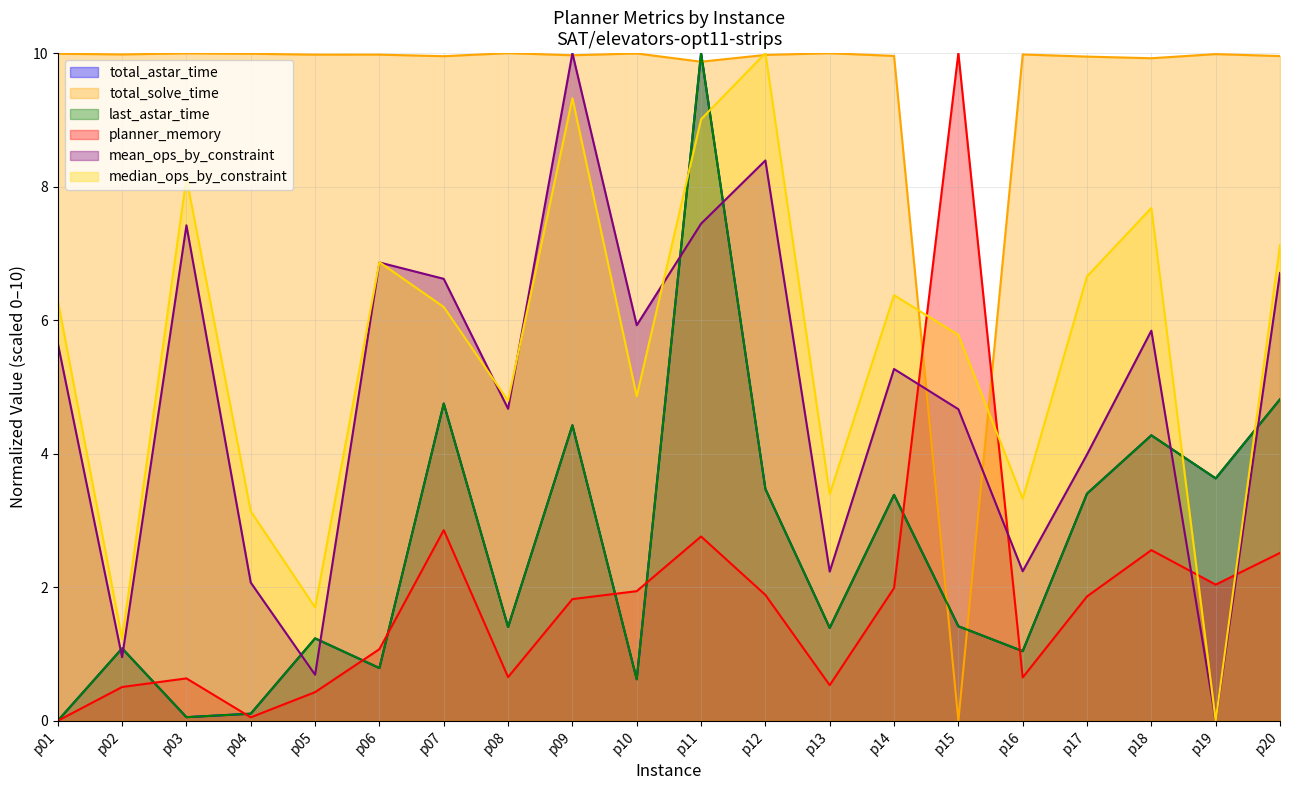

In planner_memory, how many points are lower than both neighbors (excluding endpoints)?

5